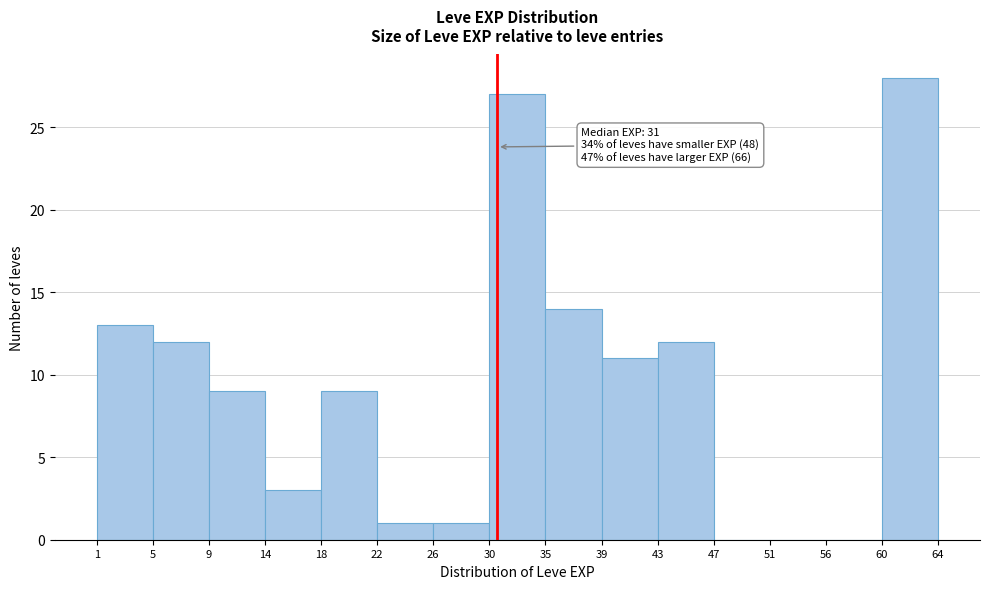

Over which range of the x-axis is the bar tallest?

60 to 64